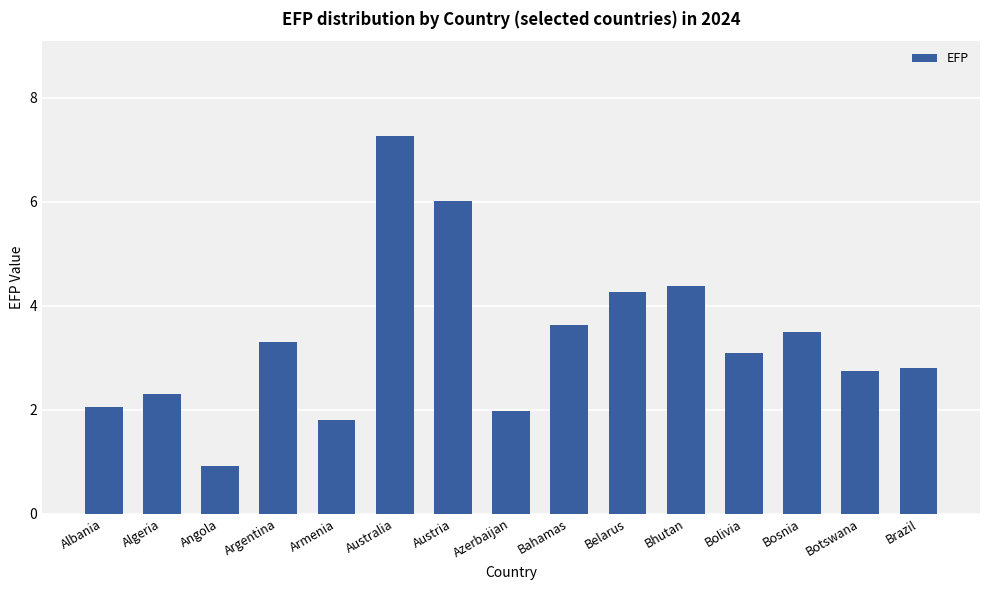

The value at Bahamas is 0.8. True or false?

False